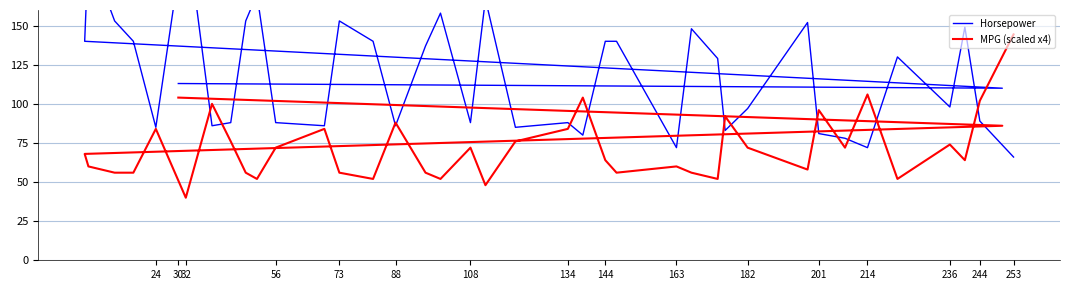

In MPG (scaled x4), how many points are lower than both neighbors (excluding endpoints)?

11